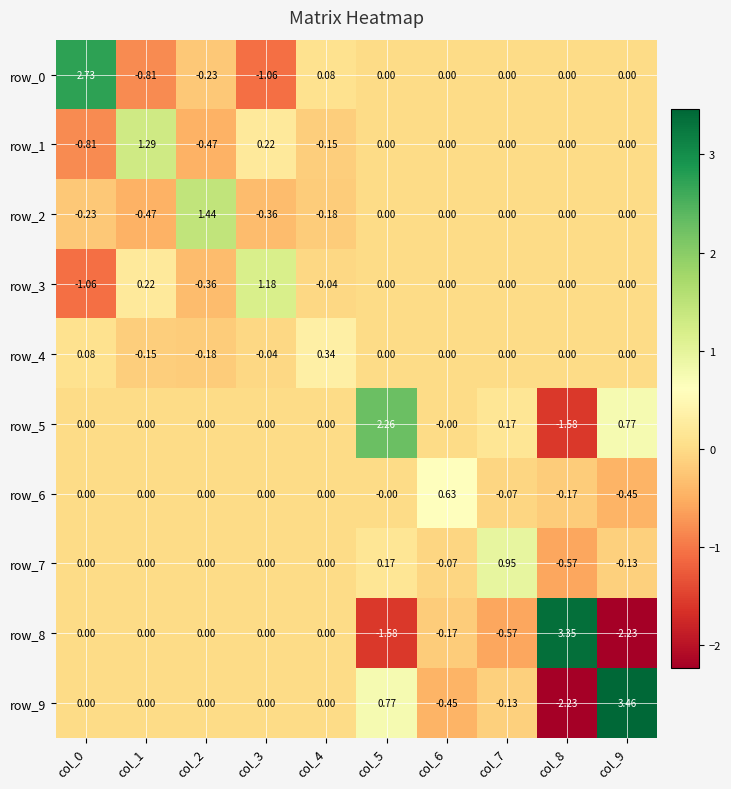

How many negative values does the row_9 series have?

3